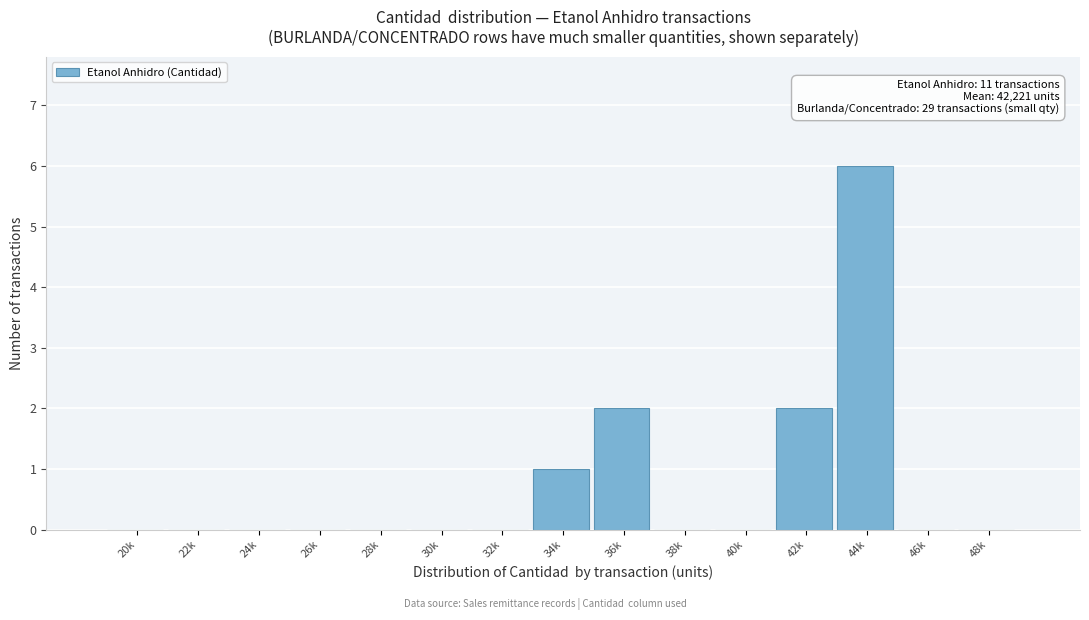

Reading left to right, extract all data points from this chart.

20k=0	22k=0	24k=0	26k=0	28k=0	30k=0	32k=0	34k=1	36k=2	38k=0	40k=0	42k=2	44k=6	46k=0	48k=0